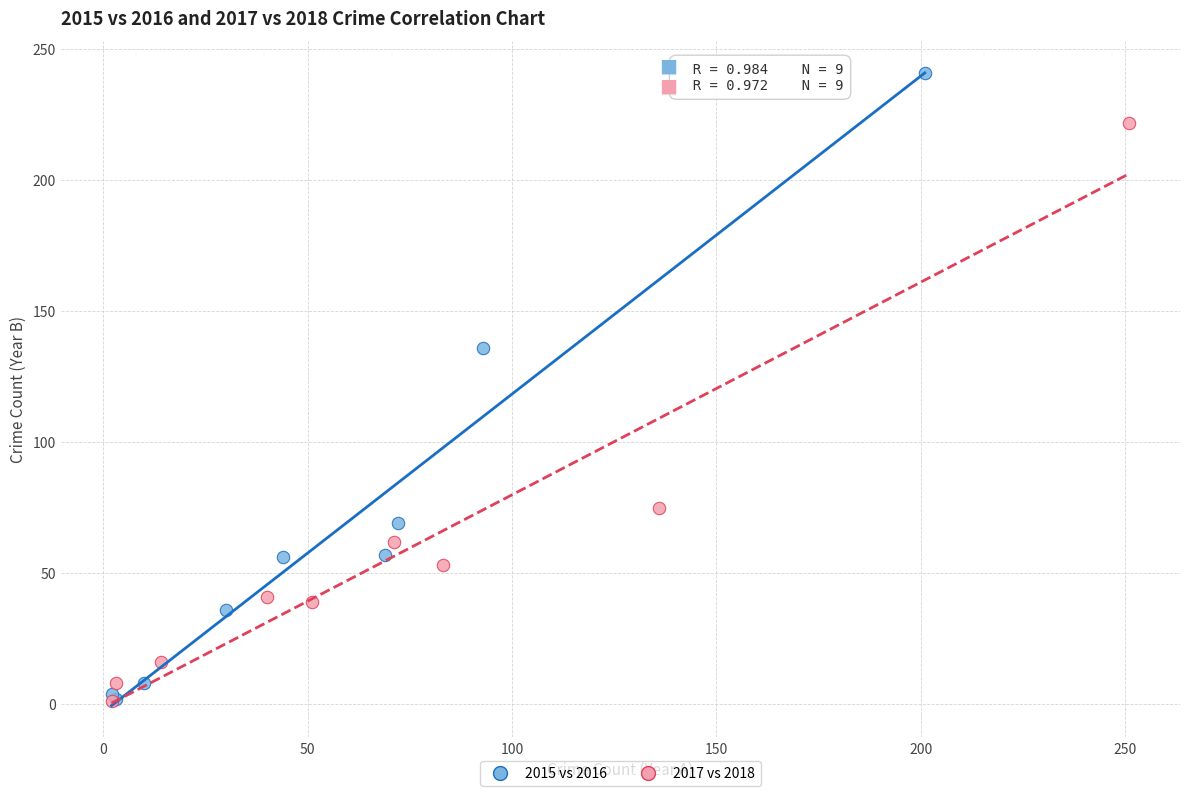

Which series has the widest spread of Y values?

2015 vs 2016